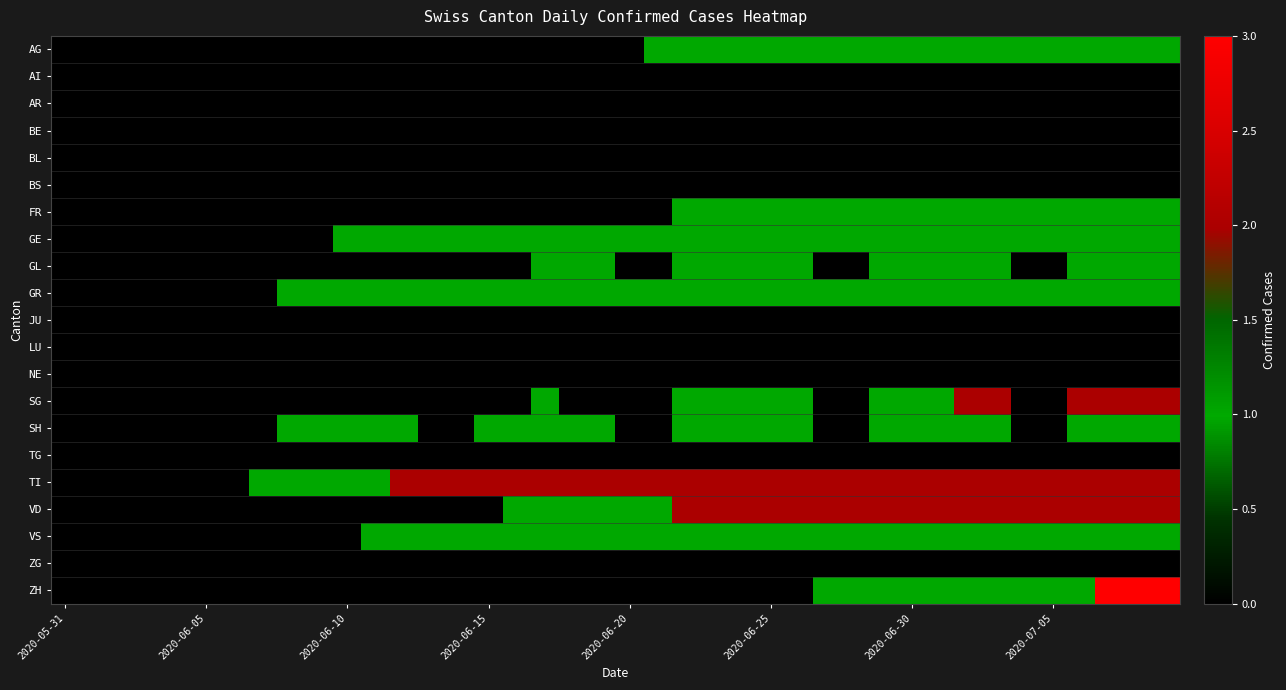

Reading left to right, transcribe all the data shown in this chart.

AG: 0	0	0	0	0	0	0	0	0	0	0	0	0	0	0	0	0	0	0	0	0	1	1	1	1	1	1	1	1	1	1	1	1	1	1	1	1	1	1	1
AI: 0	0	0	0	0	0	0	0	0	0	0	0	0	0	0	0	0	0	0	0	0	0	0	0	0	0	0	0	0	0	0	0	0	0	0	0	0	0	0	0
AR: 0	0	0	0	0	0	0	0	0	0	0	0	0	0	0	0	0	0	0	0	0	0	0	0	0	0	0	0	0	0	0	0	0	0	0	0	0	0	0	0
BE: 0	0	0	0	0	0	0	0	0	0	0	0	0	0	0	0	0	0	0	0	0	0	0	0	0	0	0	0	0	0	0	0	0	0	0	0	0	0	0	0
BL: 0	0	0	0	0	0	0	0	0	0	0	0	0	0	0	0	0	0	0	0	0	0	0	0	0	0	0	0	0	0	0	0	0	0	0	0	0	0	0	0
BS: 0	0	0	0	0	0	0	0	0	0	0	0	0	0	0	0	0	0	0	0	0	0	0	0	0	0	0	0	0	0	0	0	0	0	0	0	0	0	0	0
FR: 0	0	0	0	0	0	0	0	0	0	0	0	0	0	0	0	0	0	0	0	0	0	1	1	1	1	1	1	1	1	1	1	1	1	1	1	1	1	1	1
GE: 0	0	0	0	0	0	0	0	0	0	1	1	1	1	1	1	1	1	1	1	1	1	1	1	1	1	1	1	1	1	1	1	1	1	1	1	1	1	1	1
GL: 0	0	0	0	0	0	0	0	0	0	0	0	0	0	0	0	0	1	1	1	0	0	1	1	1	1	1	0	0	1	1	1	1	1	0	0	1	1	1	1
GR: 0	0	0	0	0	0	0	0	1	1	1	1	1	1	1	1	1	1	1	1	1	1	1	1	1	1	1	1	1	1	1	1	1	1	1	1	1	1	1	1
JU: 0	0	0	0	0	0	0	0	0	0	0	0	0	0	0	0	0	0	0	0	0	0	0	0	0	0	0	0	0	0	0	0	0	0	0	0	0	0	0	0
LU: 0	0	0	0	0	0	0	0	0	0	0	0	0	0	0	0	0	0	0	0	0	0	0	0	0	0	0	0	0	0	0	0	0	0	0	0	0	0	0	0
NE: 0	0	0	0	0	0	0	0	0	0	0	0	0	0	0	0	0	0	0	0	0	0	0	0	0	0	0	0	0	0	0	0	0	0	0	0	0	0	0	0
SG: 0	0	0	0	0	0	0	0	0	0	0	0	0	0	0	0	0	1	0	0	0	0	1	1	1	1	1	0	0	1	1	1	2	2	0	0	2	2	2	2
SH: 0	0	0	0	0	0	0	0	1	1	1	1	1	0	0	1	1	1	1	1	0	0	1	1	1	1	1	0	0	1	1	1	1	1	0	0	1	1	1	1
TG: 0	0	0	0	0	0	0	0	0	0	0	0	0	0	0	0	0	0	0	0	0	0	0	0	0	0	0	0	0	0	0	0	0	0	0	0	0	0	0	0
TI: 0	0	0	0	0	0	0	1	1	1	1	1	2	2	2	2	2	2	2	2	2	2	2	2	2	2	2	2	2	2	2	2	2	2	2	2	2	2	2	2
VD: 0	0	0	0	0	0	0	0	0	0	0	0	0	0	0	0	1	1	1	1	1	1	2	2	2	2	2	2	2	2	2	2	2	2	2	2	2	2	2	2
VS: 0	0	0	0	0	0	0	0	0	0	0	1	1	1	1	1	1	1	1	1	1	1	1	1	1	1	1	1	1	1	1	1	1	1	1	1	1	1	1	1
ZG: 0	0	0	0	0	0	0	0	0	0	0	0	0	0	0	0	0	0	0	0	0	0	0	0	0	0	0	0	0	0	0	0	0	0	0	0	0	0	0	0
ZH: 0	0	0	0	0	0	0	0	0	0	0	0	0	0	0	0	0	0	0	0	0	0	0	0	0	0	0	1	1	1	1	1	1	1	1	1	1	3	3	3